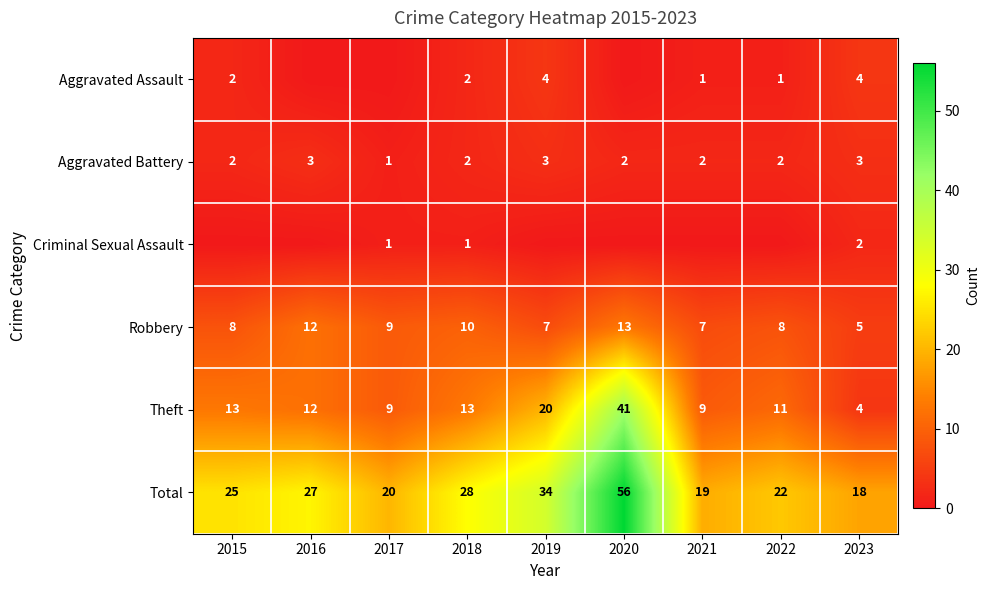

How many values in the Aggravated Battery series are below 2?

1